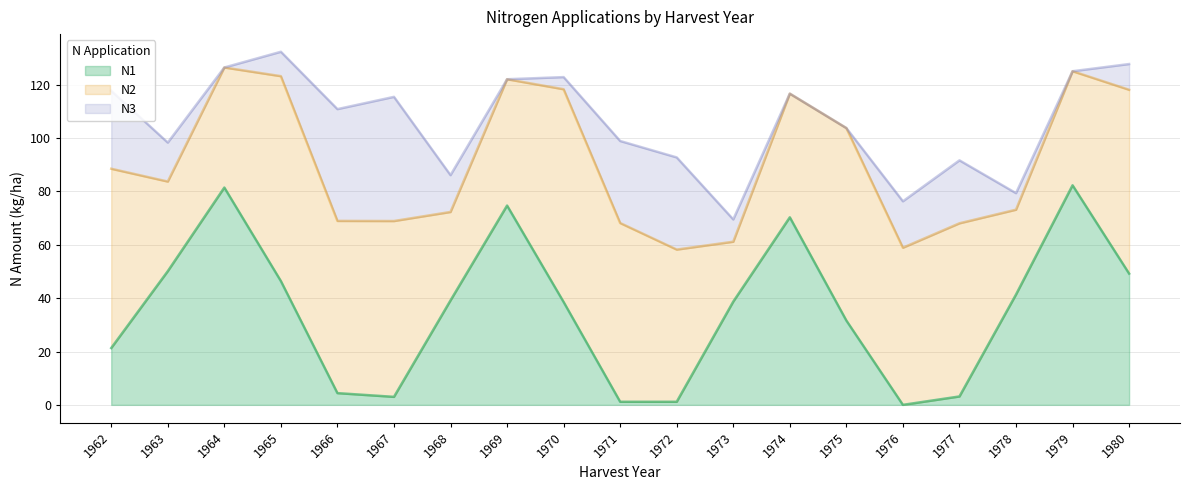

How many data points does each series have?

19